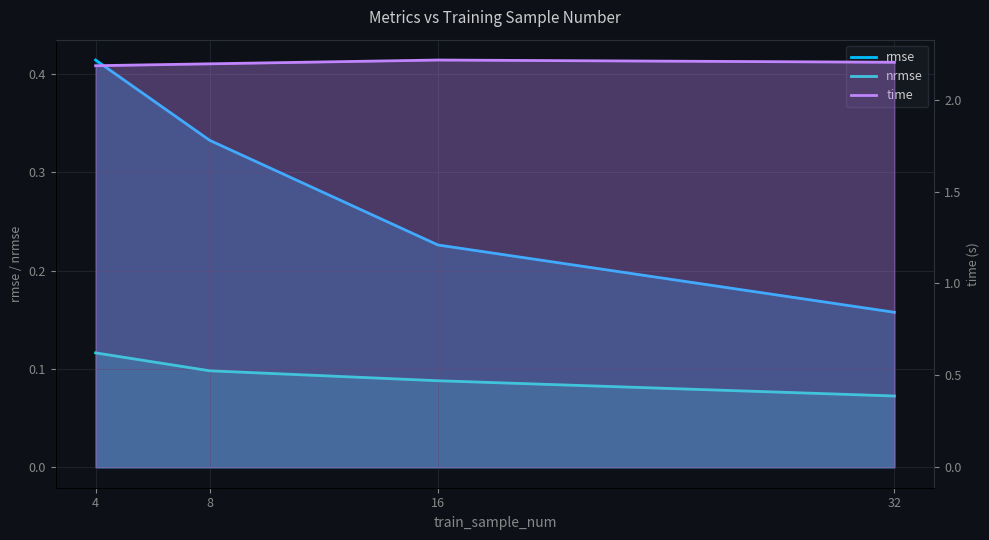

Reading right to left, list all the values displayed in this chart.

rmse: 32=0.2	16=0.2	8=0.3	4=0.4
nrmse: 32=0.1	16=0.1	8=0.1	4=0.1
time: 32=2.2	16=2.2	8=2.2	4=2.2